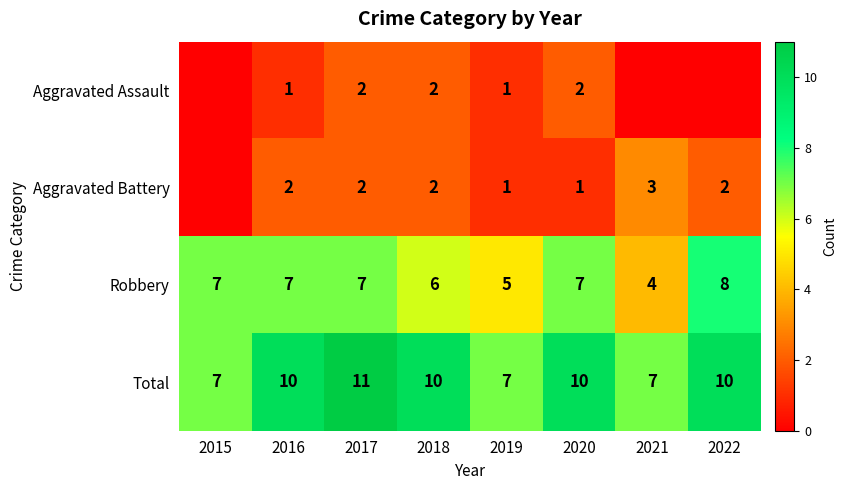

What is the greatest value displayed?

11